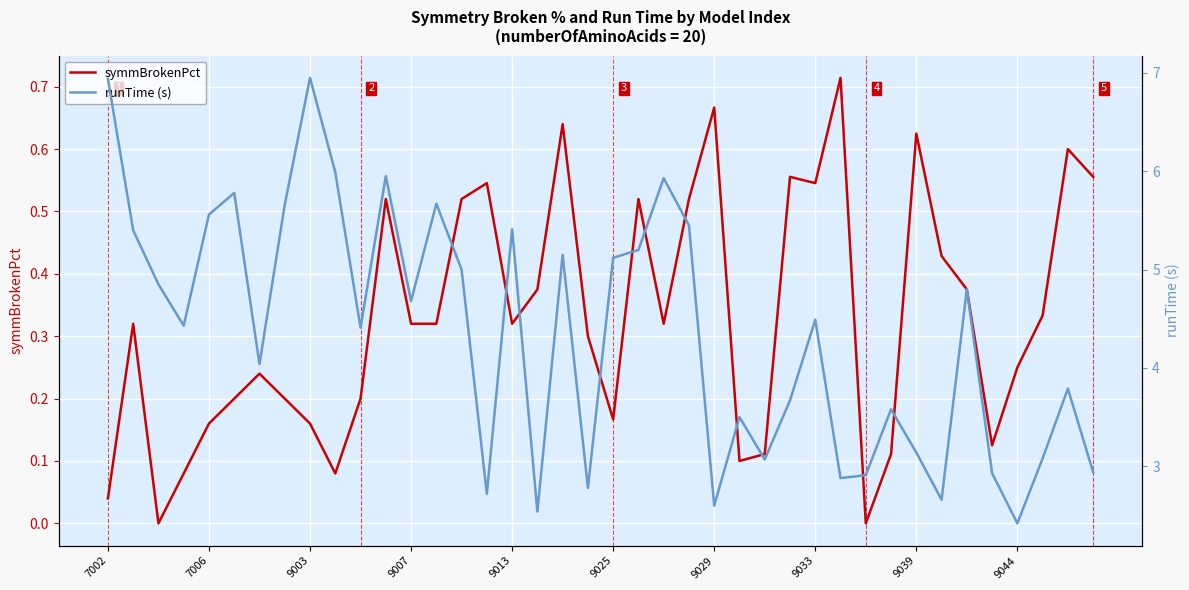

The value of runTime (s) at 33 is 2.7. True or false?

True